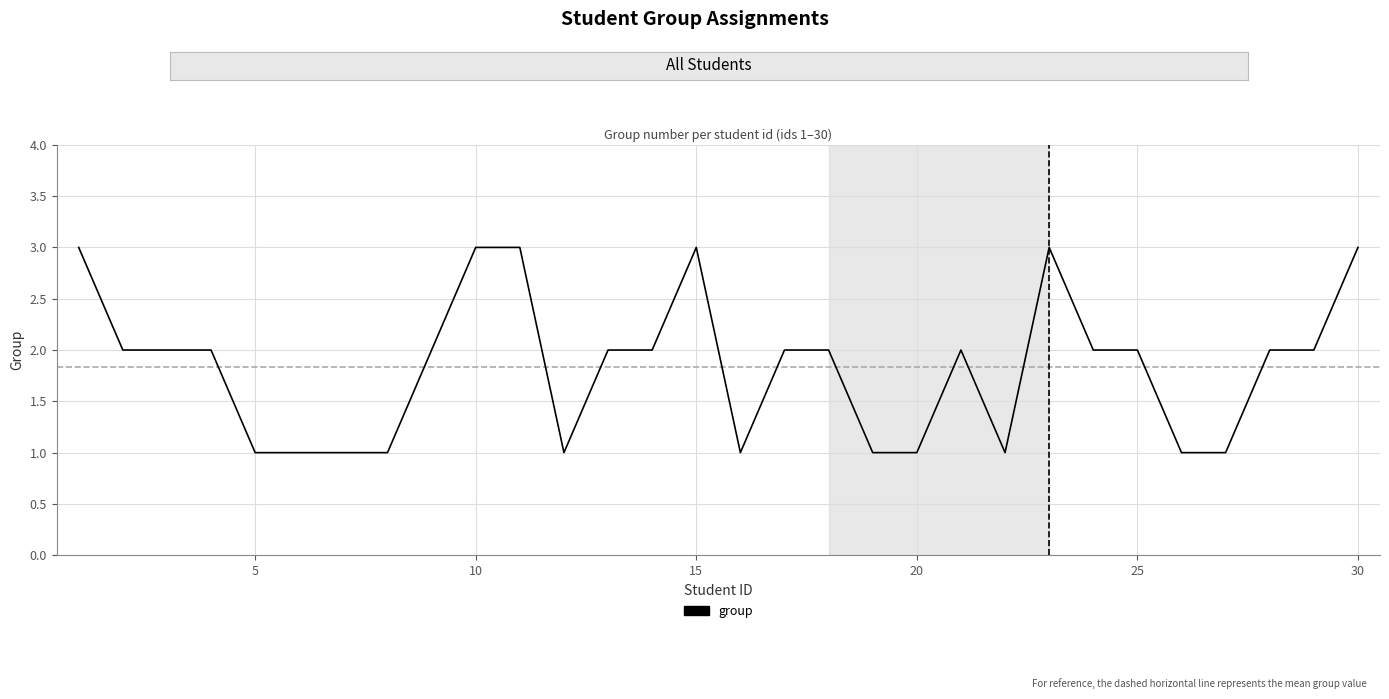

What is the greatest value displayed?

3